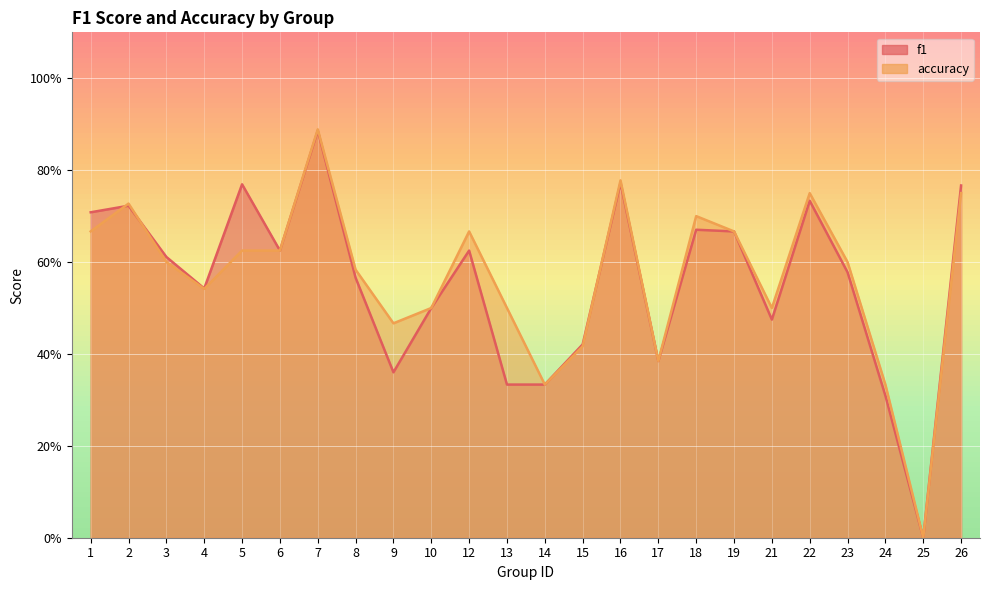

How many interior local peaks does the accuracy series have?

6